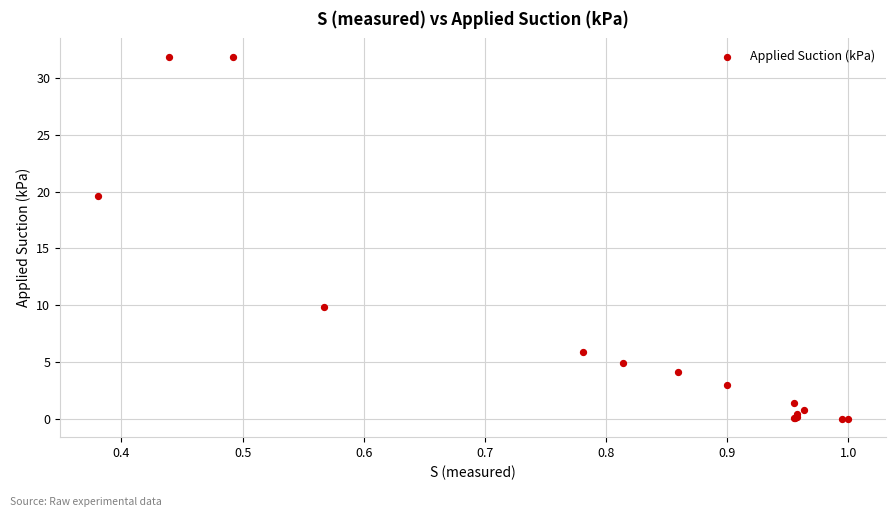

What Y value in the scatter plot is closest to 15?

19.6